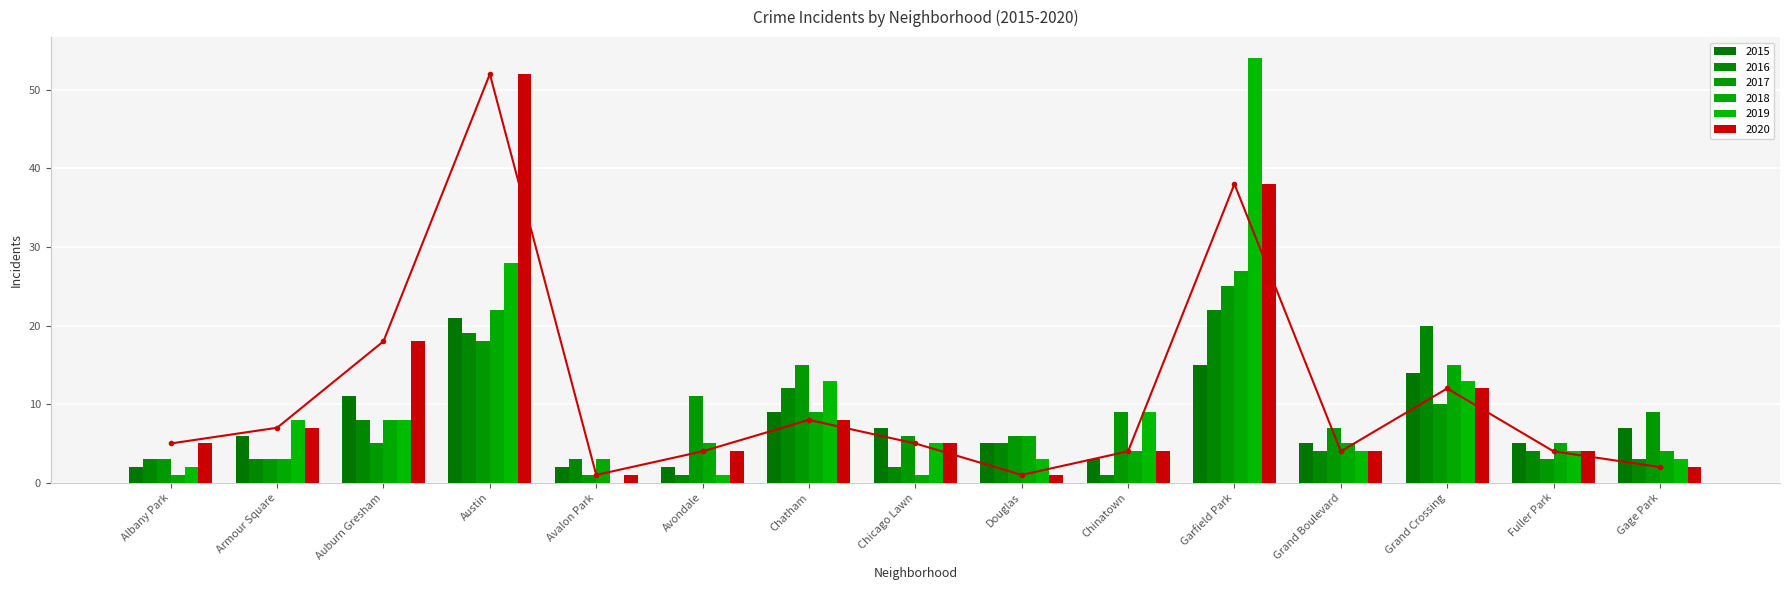

Rank the categories by value from highest to lowest.

Austin, Garfield Park, Auburn Gresham, Grand Crossing, Chatham, Armour Square, Albany Park, Chicago Lawn, Avondale, Chinatown, Grand Boulevard, Fuller Park, Gage Park, Avalon Park, Douglas